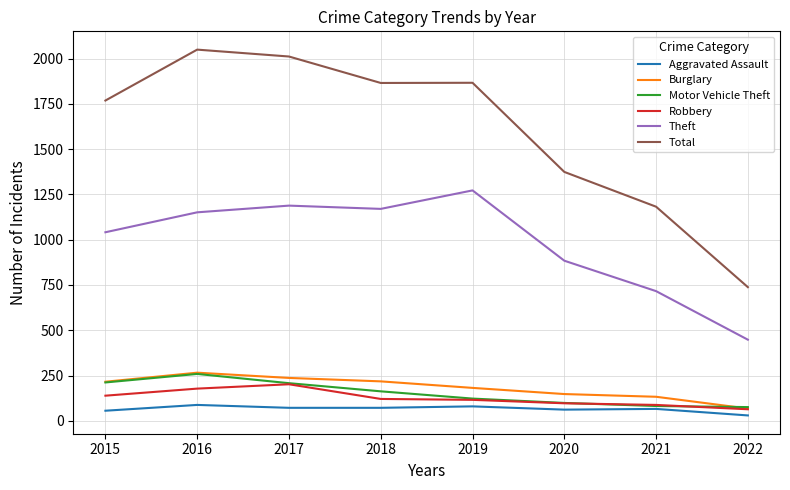

The Robbery series shows 97 at 2020. True or false?

True